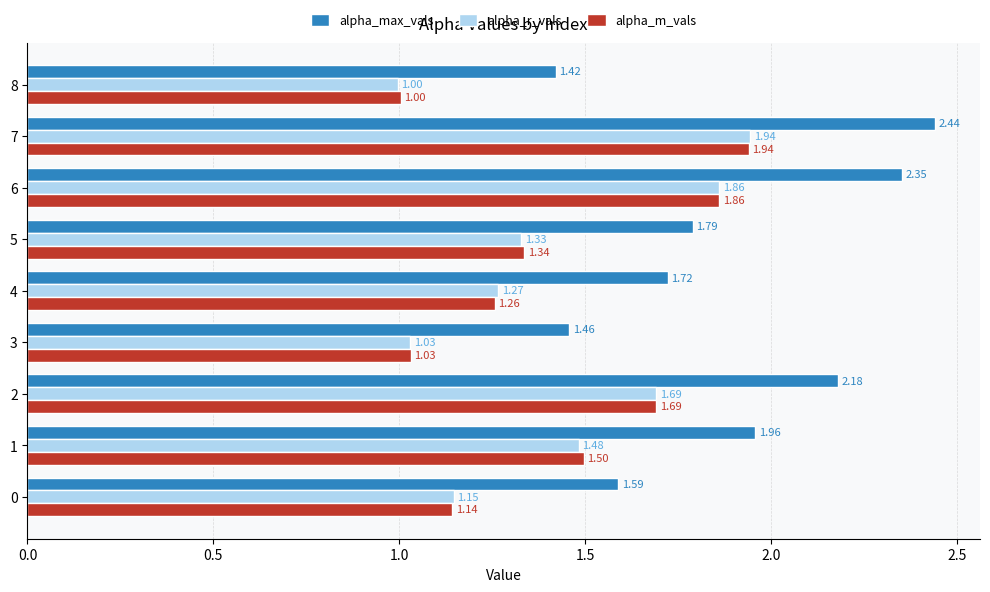

What is the difference between the alpha_m_vals values at 8 and 1?

0.5